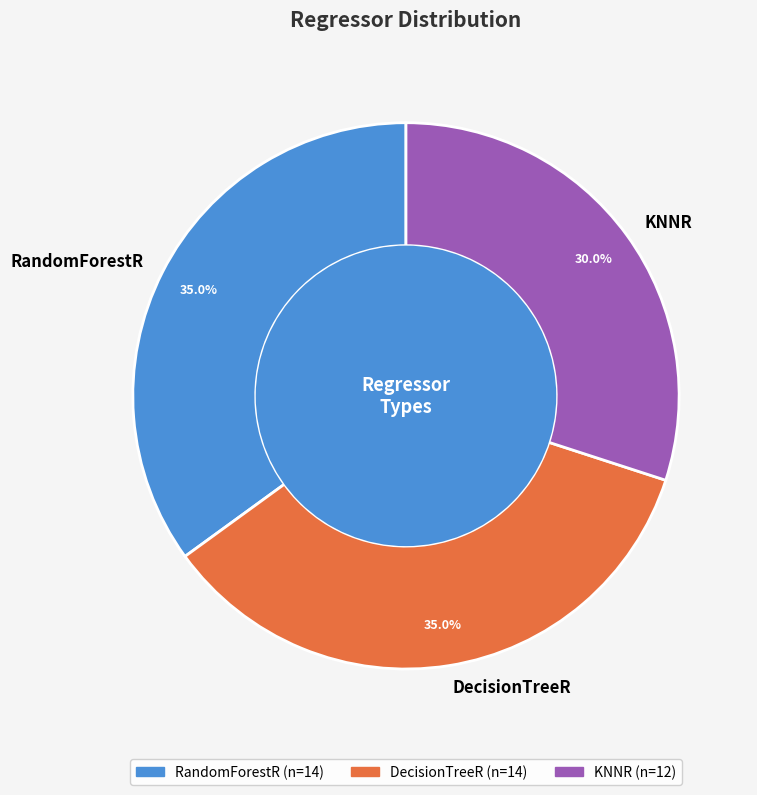

Does RandomForestR represent more than half of the total?

No